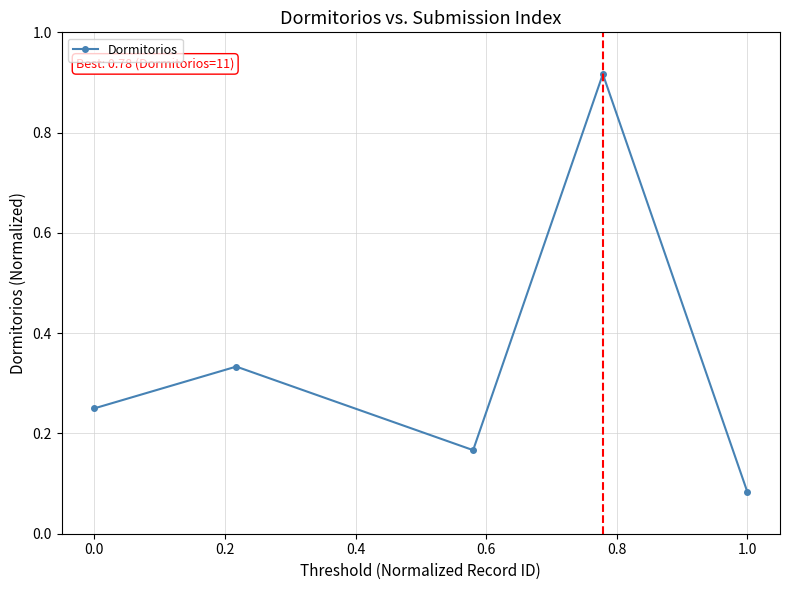

How many points are lower than both their immediate neighbors (excluding endpoints)?

1